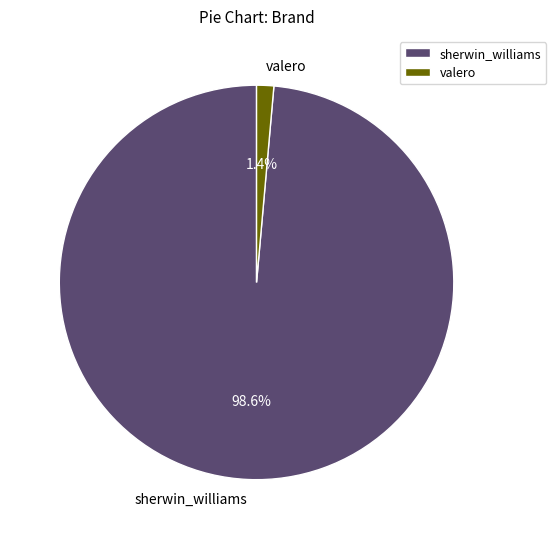

Does any single category account for the majority?

Yes